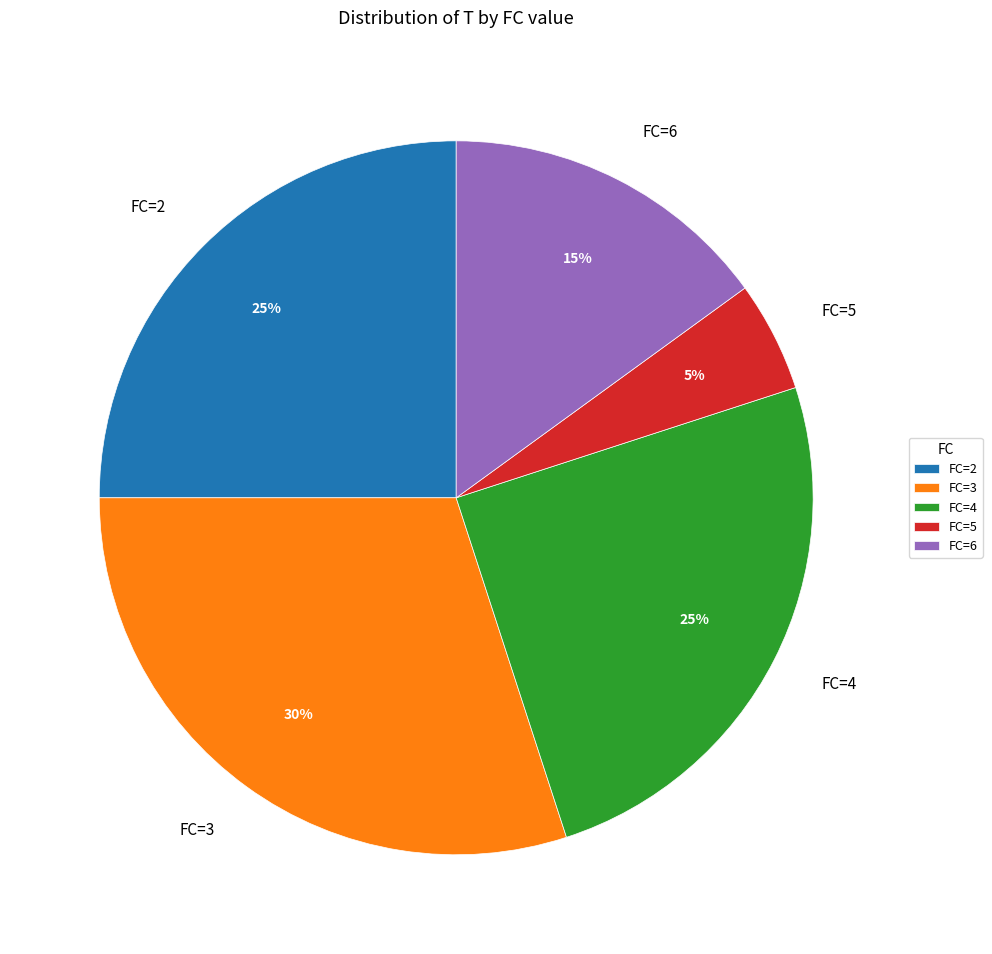

Does FC=5 account for over 50% of the chart?

No